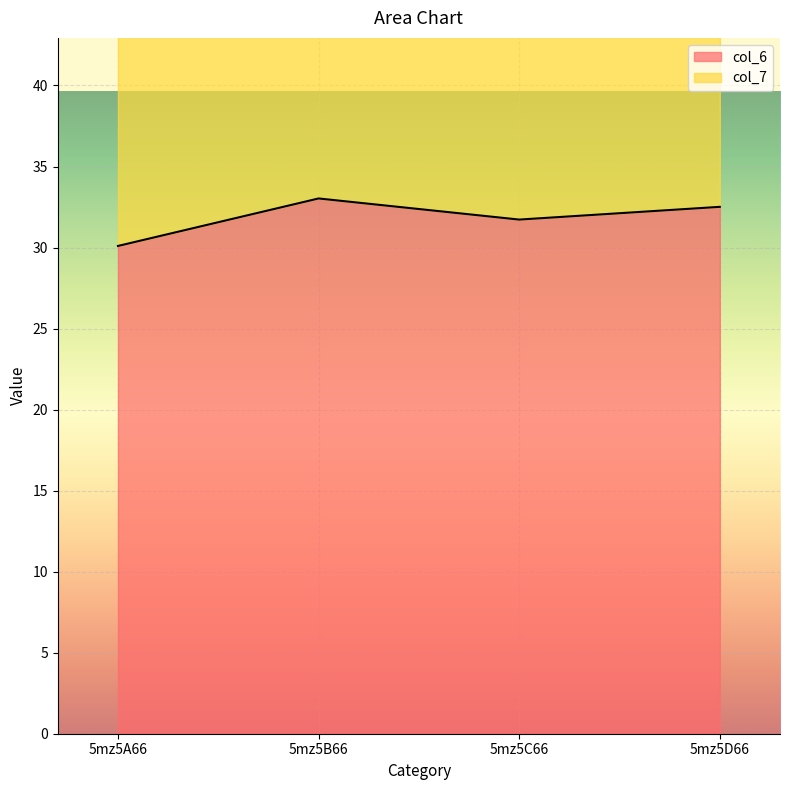

At 5mz5B66, list the series in order from smallest to largest.

col_6, col_7